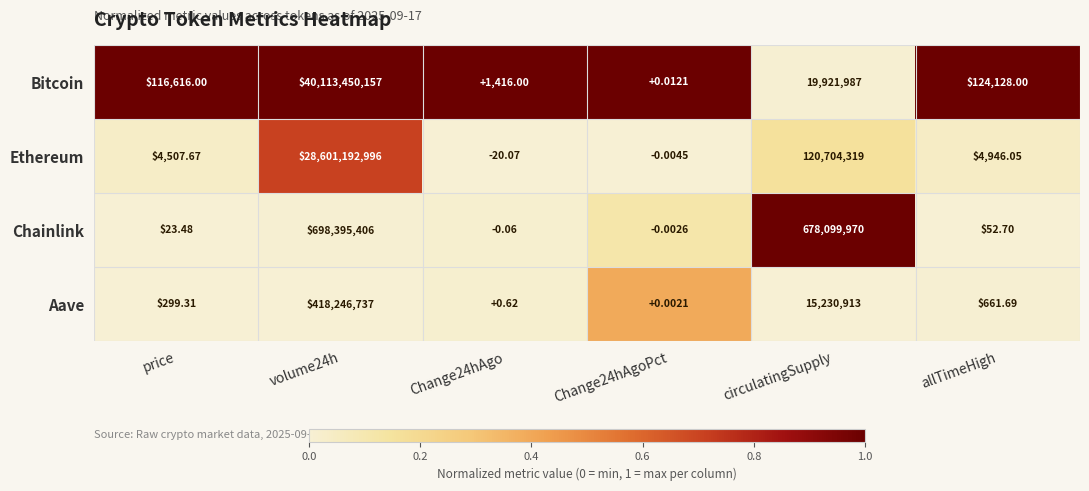

At how many categories does at least one series exceed 0?

6